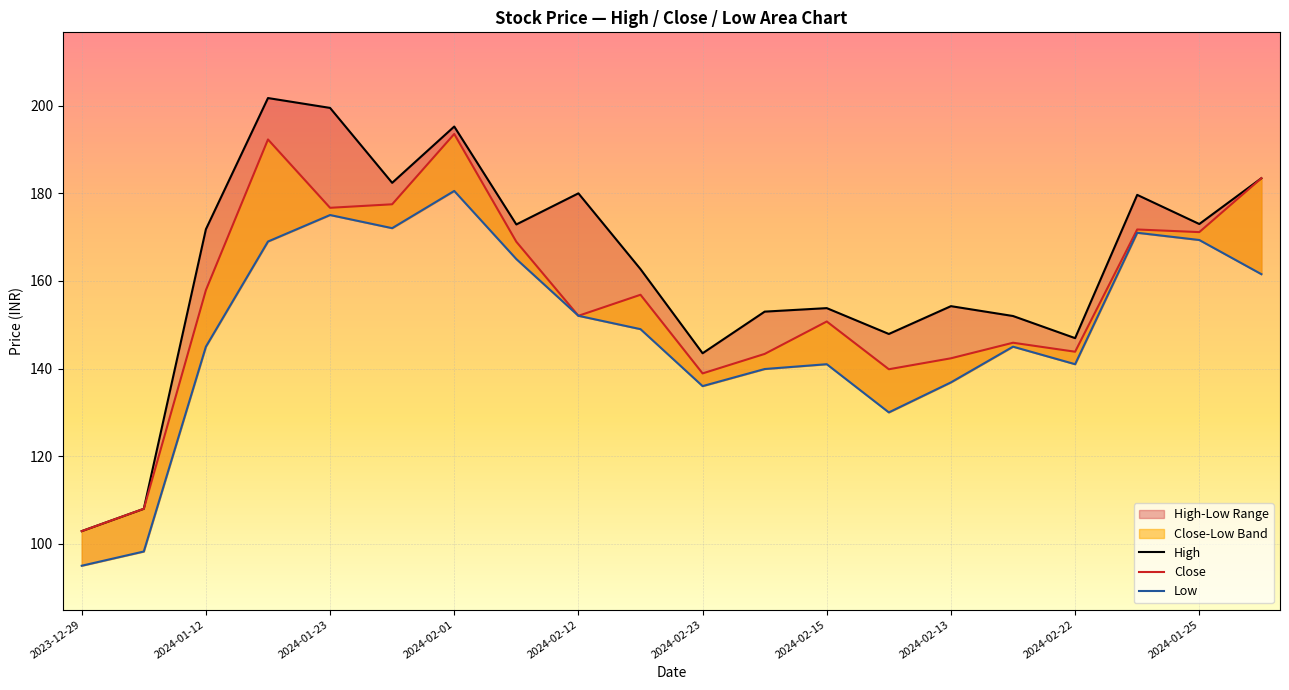

In Low, how many points are lower than both neighbors (excluding endpoints)?

4